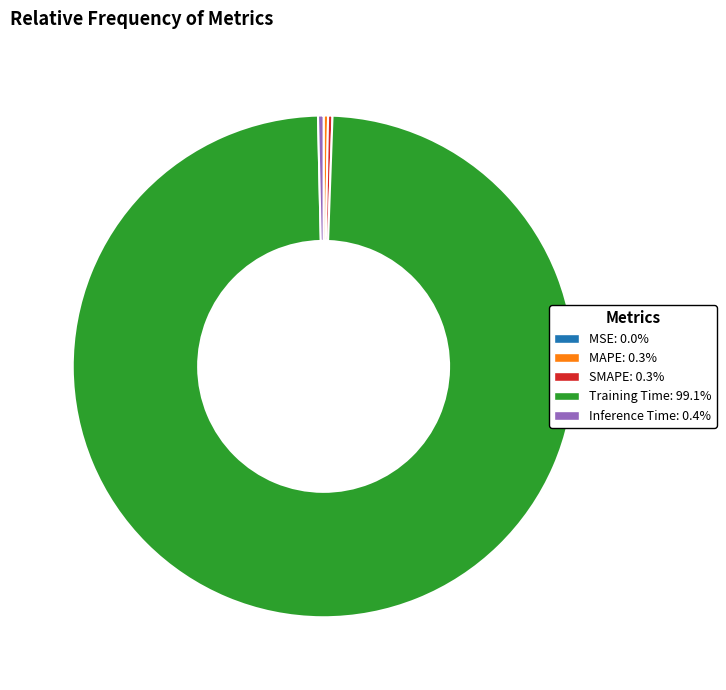

What is the largest slice in the pie chart?

Training Time